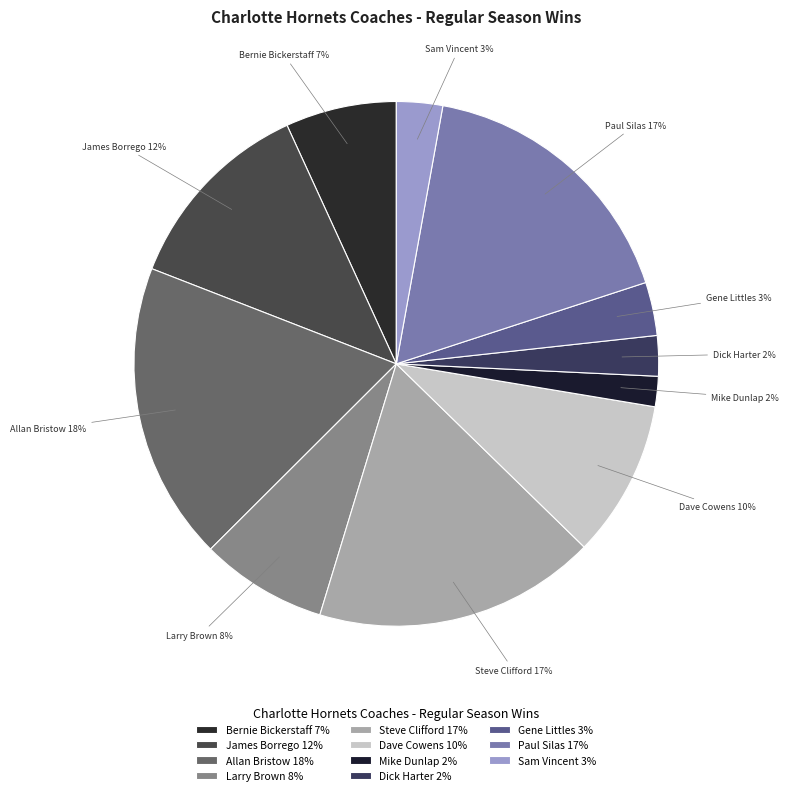

How many segments does this pie chart have?

11